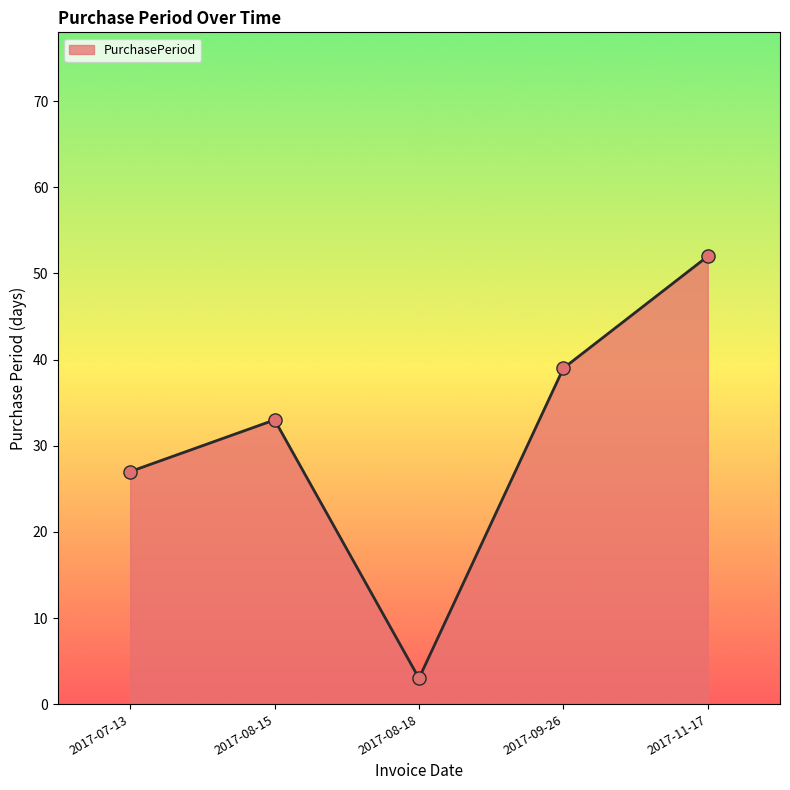

What is the change in value from 2017-07-13 to 2017-08-18?

-24